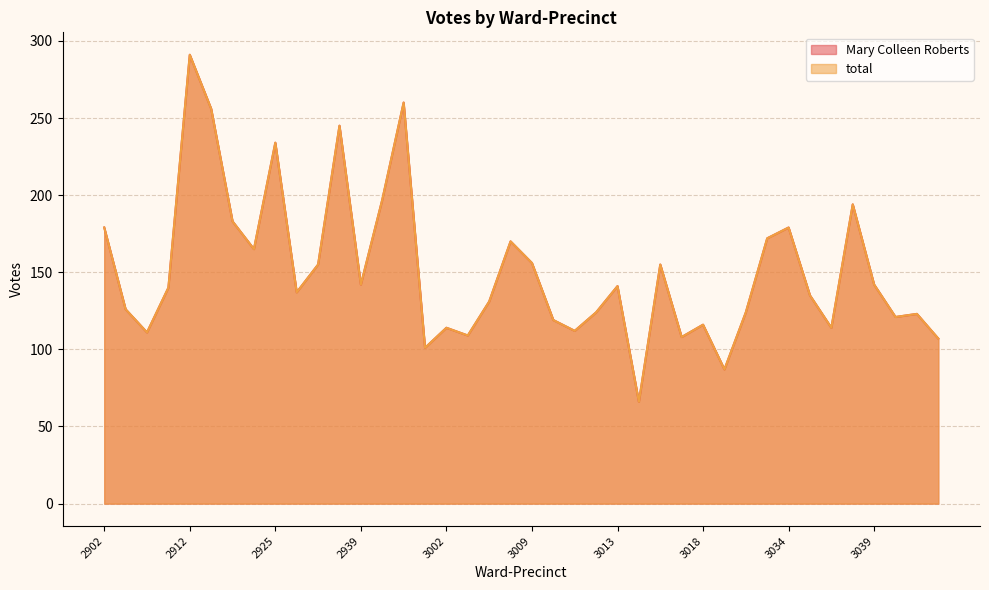

List the labels in order of total value, largest first.

2912, 2949, 2915, 2936, 2925, 2948, 3038, 2917, 2902, 3034, 3030, 3008, 2924, 3009, 2932, 3016, 2939, 3039, 3013, 2909, 2930, 3036, 3007, 2906, 3012, 3028, 3108, 3103, 3010, 3018, 3002, 3037, 3011, 2907, 3006, 3017, 3109, 2952, 3025, 3014